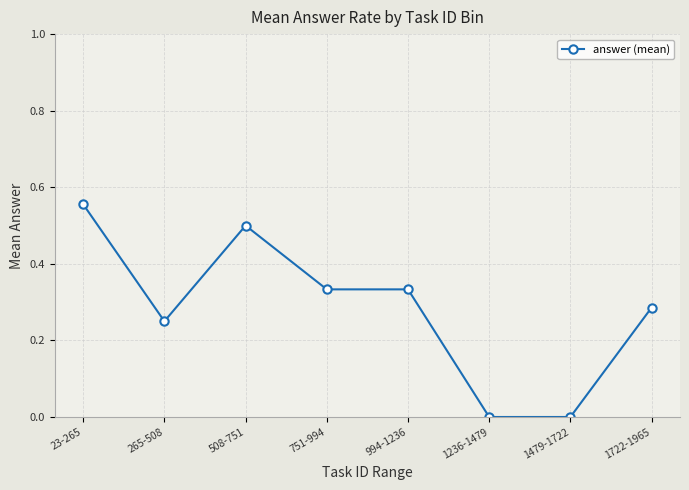

What is the change in value from 994-1236 to 1479-1722?

-0.3